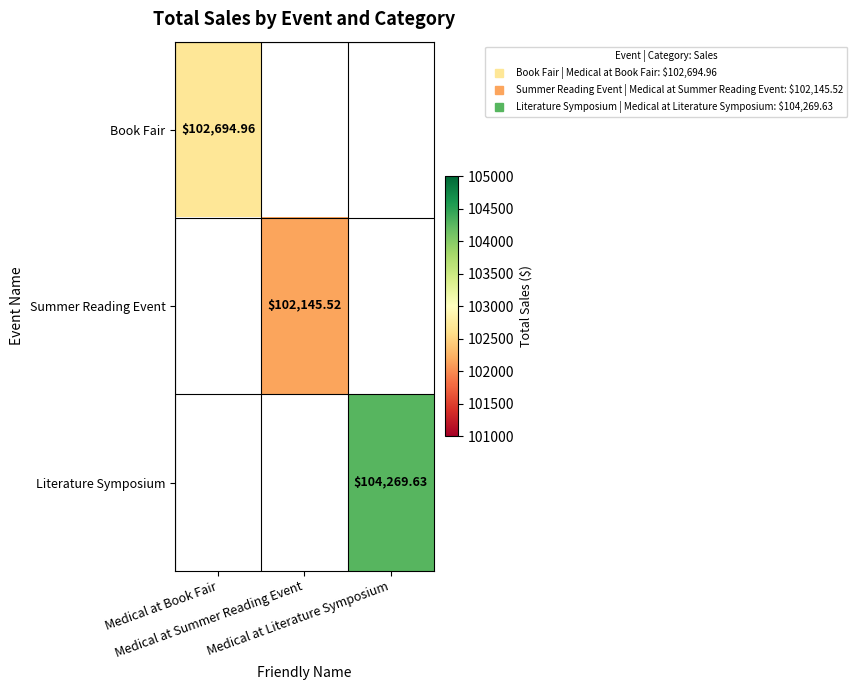

Count the number of data series in this chart.

3